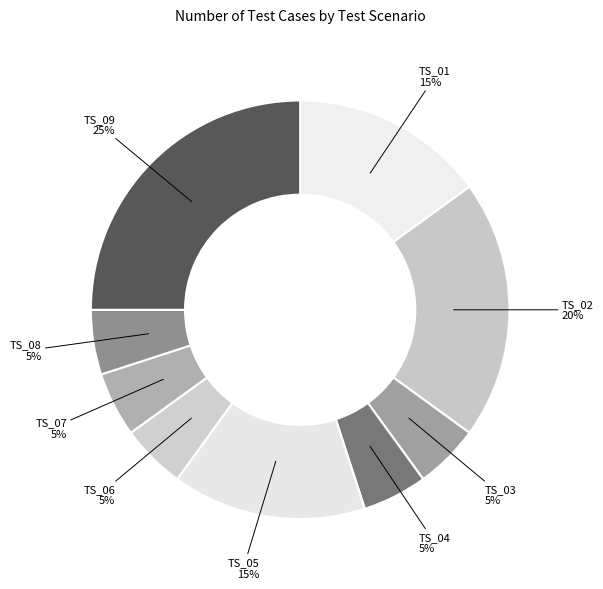

To the nearest percent, what percentage of the pie is TS_08?

5%